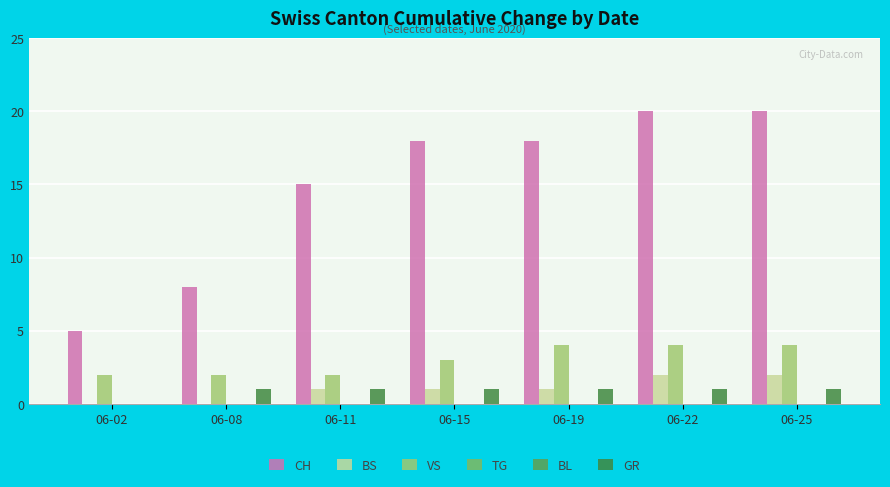

Is it true that BL equals 0 at 06-25?

True